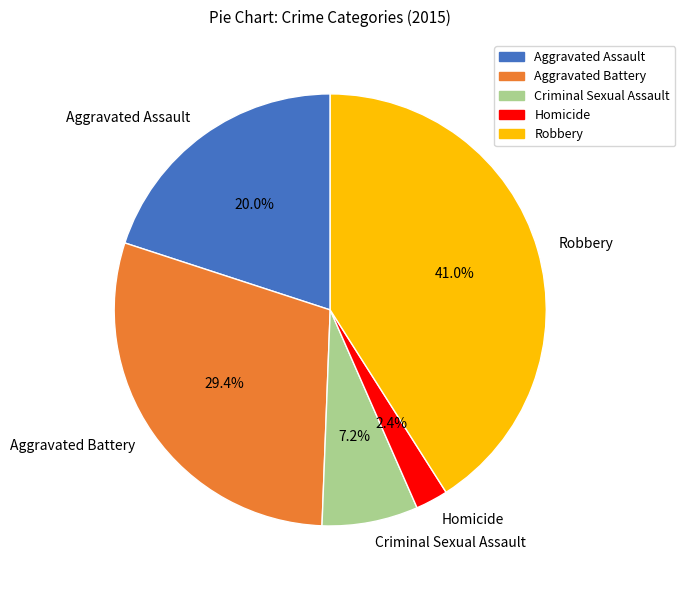

Which slice is the smallest?

Homicide